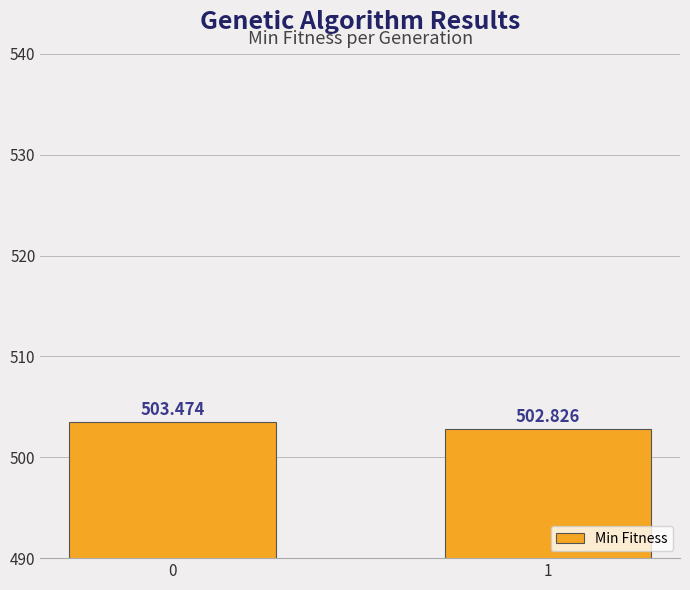

List the labels in order of value, smallest first.

1, 0